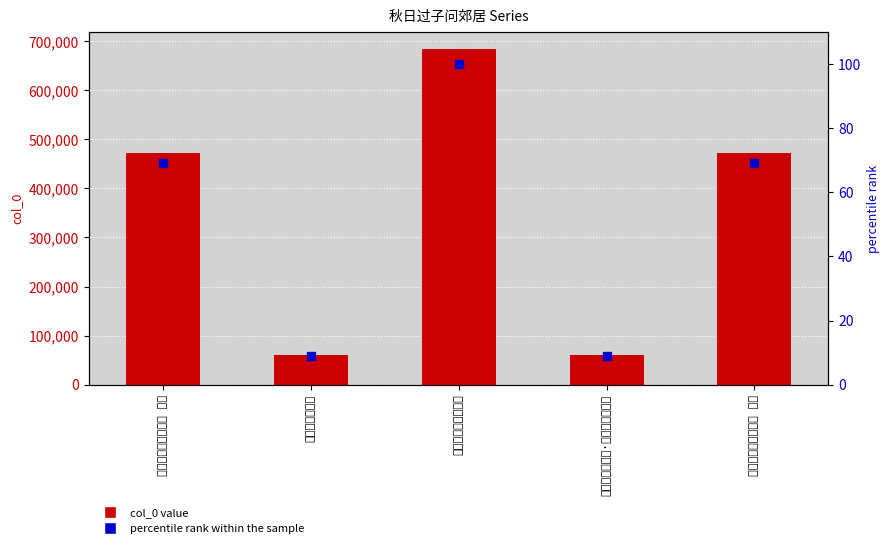

What is the sum of all col_0 value values?

1750723.0